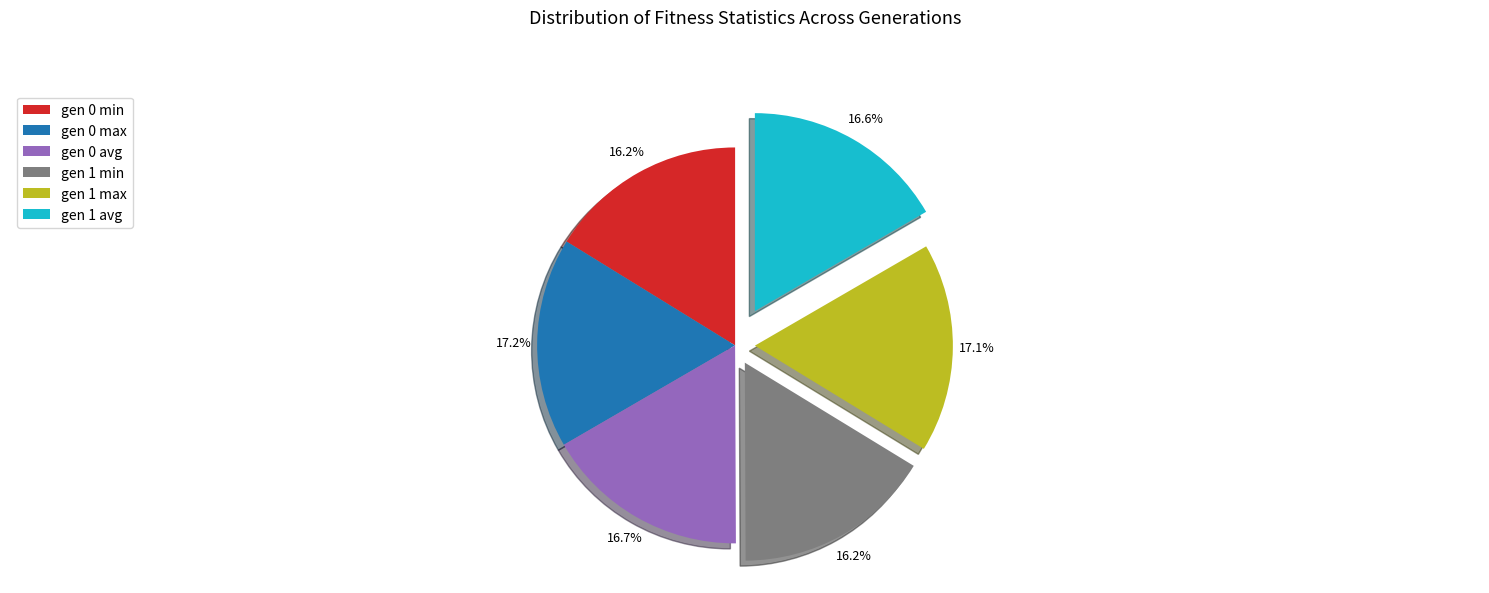

What is the ratio of the value at gen 1 min to the value at gen 1 avg?

1.0